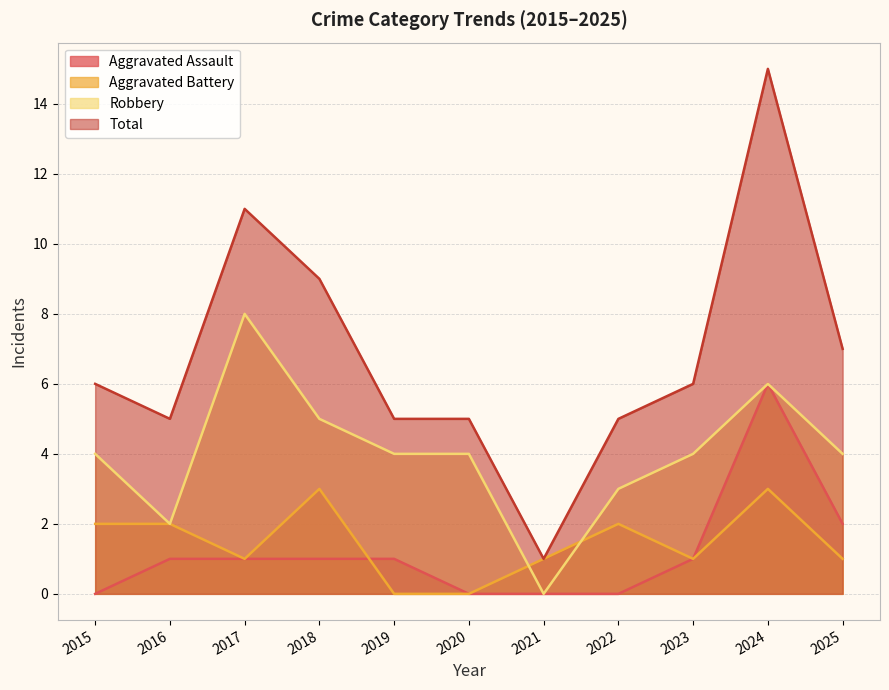

What are all the series names shown in the legend?

Aggravated Assault, Aggravated Battery, Robbery, Total